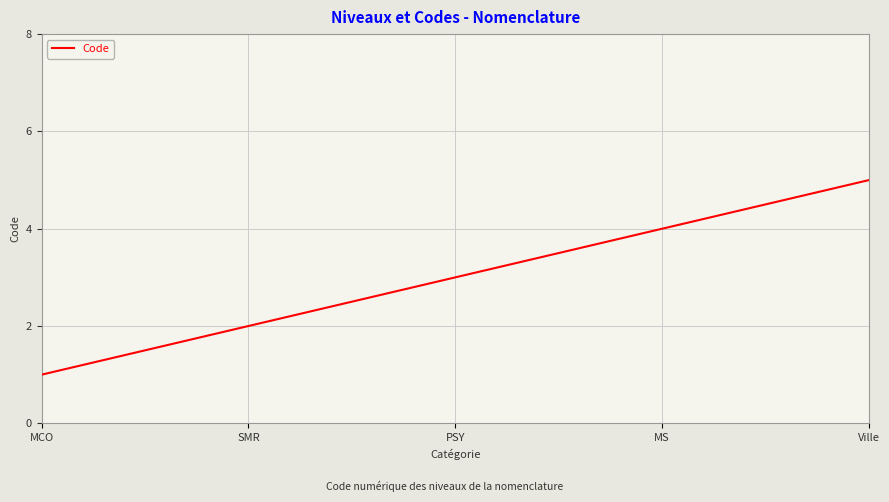

Reading left to right, transcribe all the data shown in this chart.

MCO=1	SMR=2	PSY=3	MS=4	Ville=5